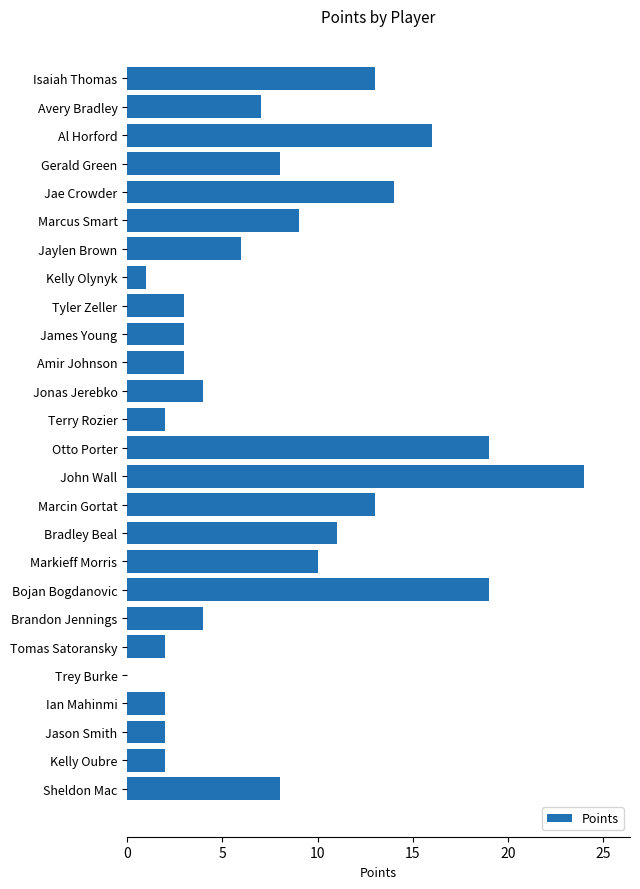

What is the average value?

8